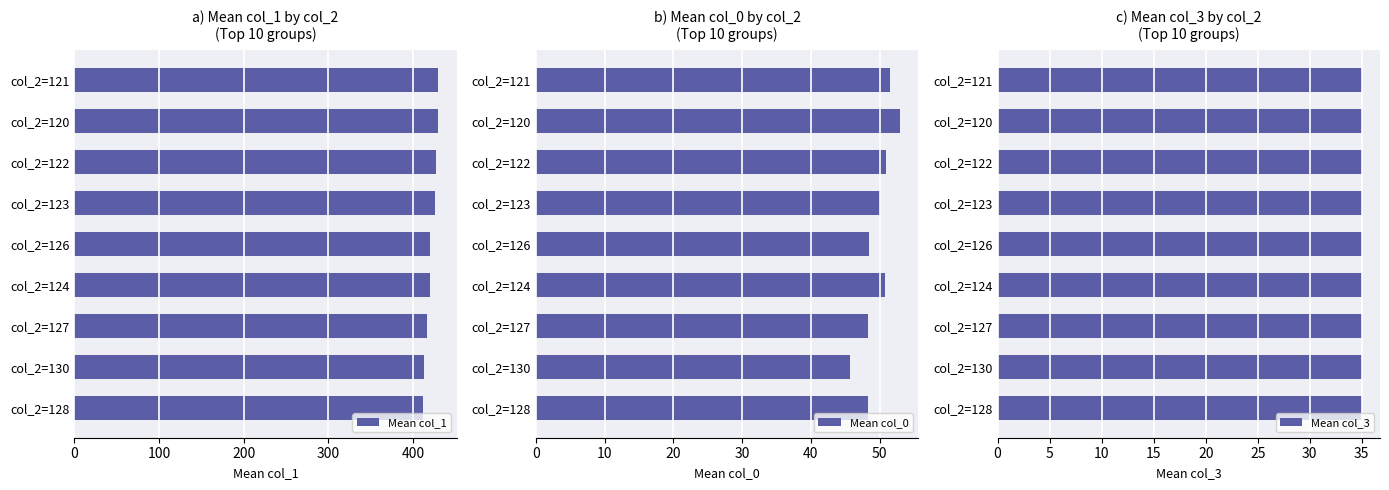

The Mean col_1 series shows 412.3 at col_2=128. True or false?

True